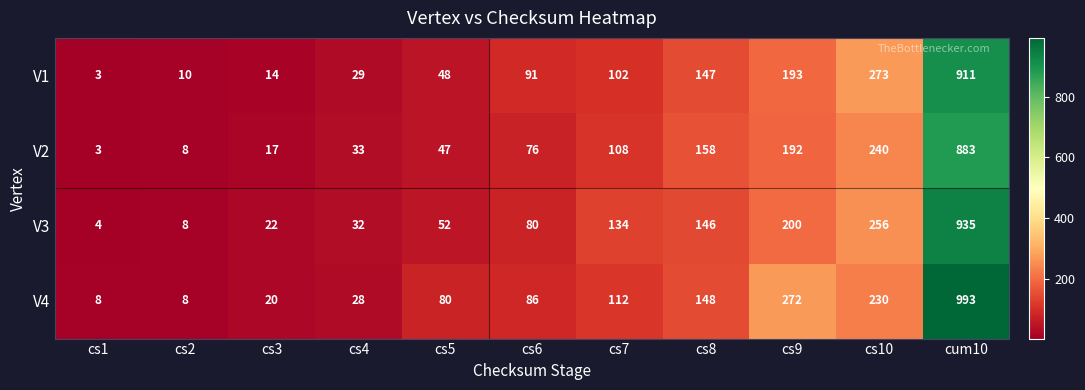

At which label is V2 closest to 443?

cs10